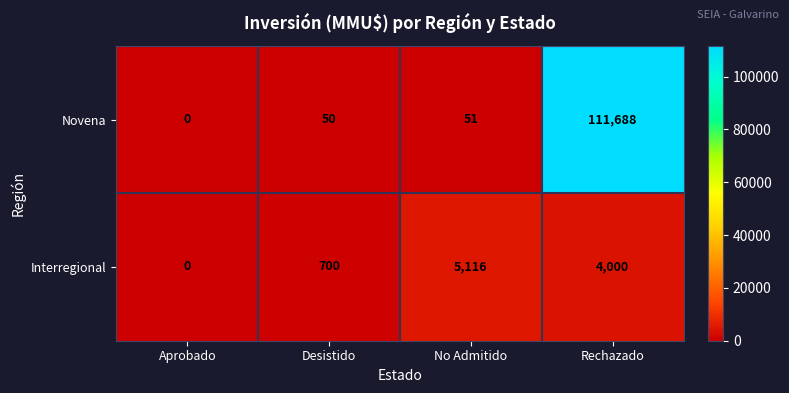

List the series in order of their overall mean, highest first.

Novena, Interregional